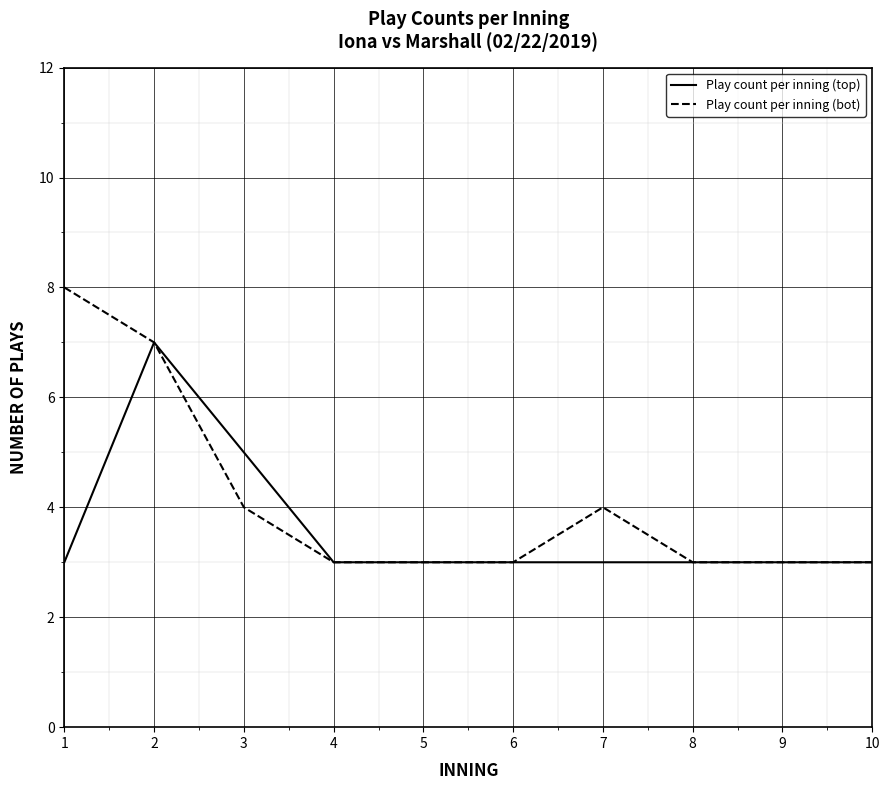

The value of Play count per inning (bot) at 6 is 5. True or false?

False